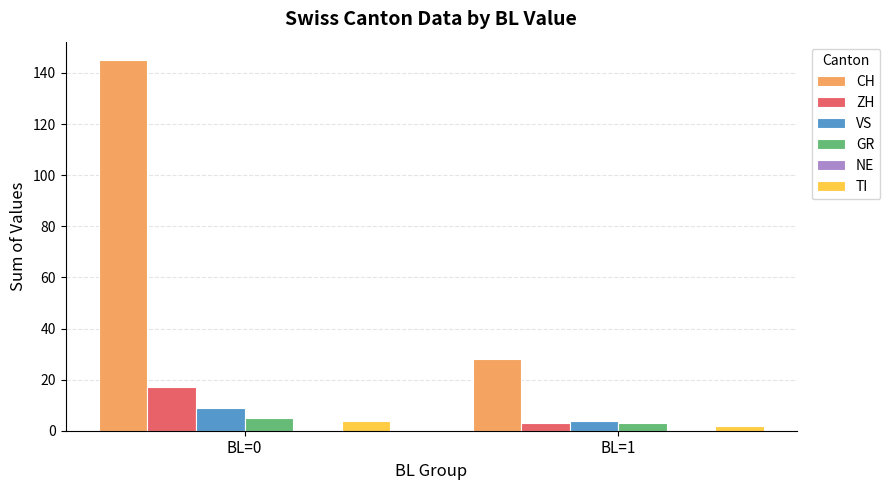

How many bars are there in total?

10